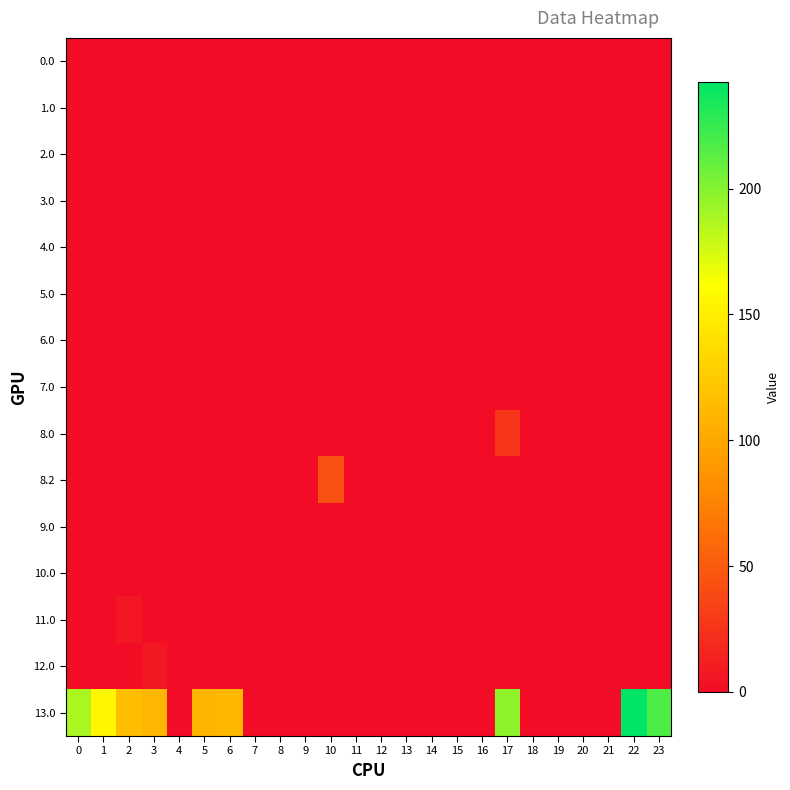

Between 15 and 14, which is larger?

15